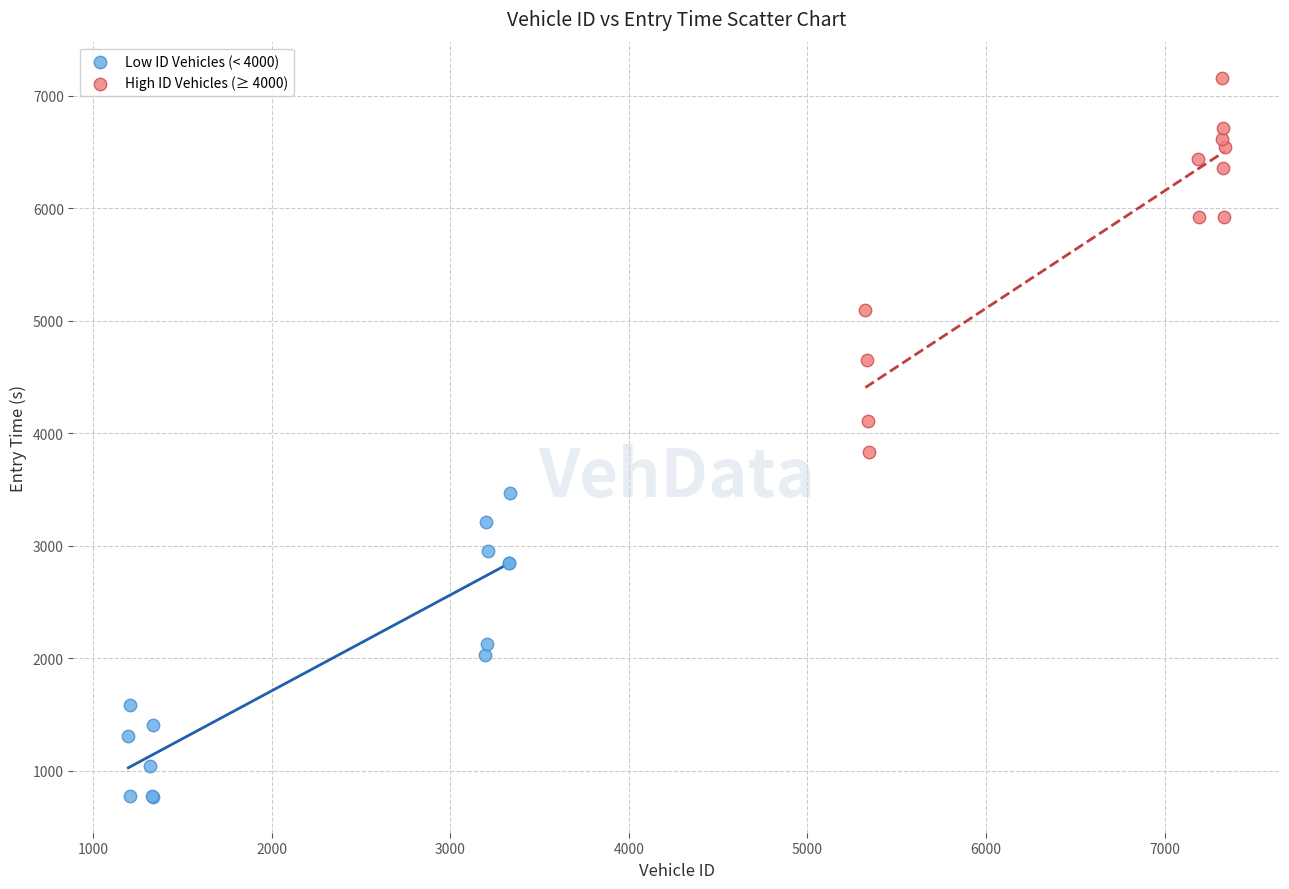

Which series contains the highest Y value?

High ID Vehicles (≥ 4000)